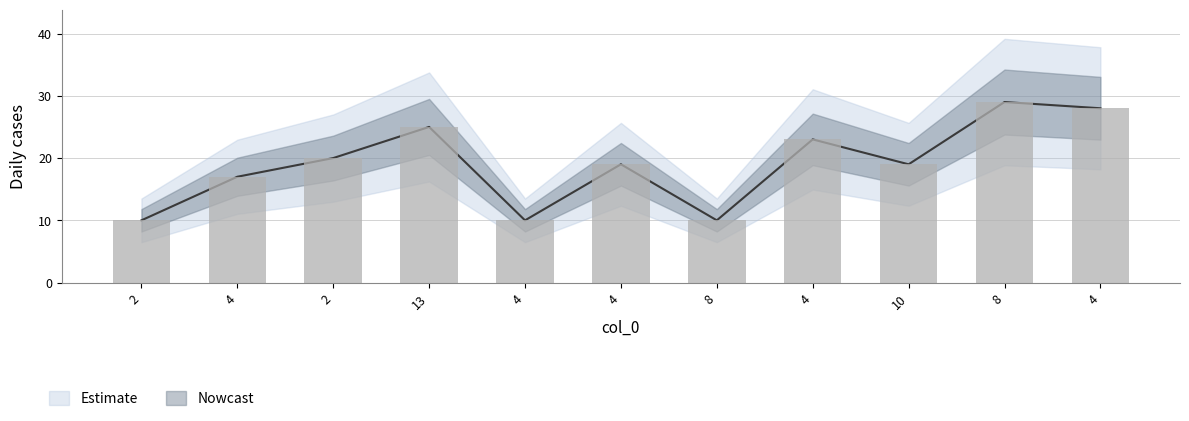

How many values are below 19?

4